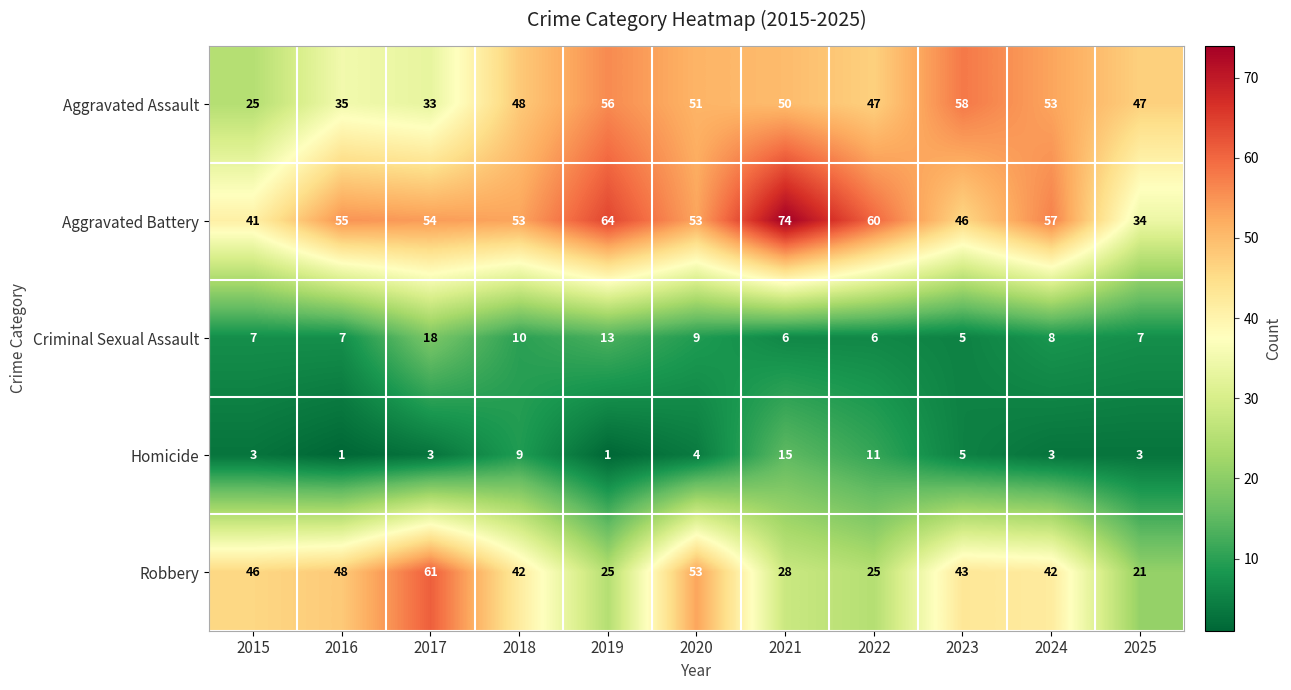

How many series are shown in this chart?

5